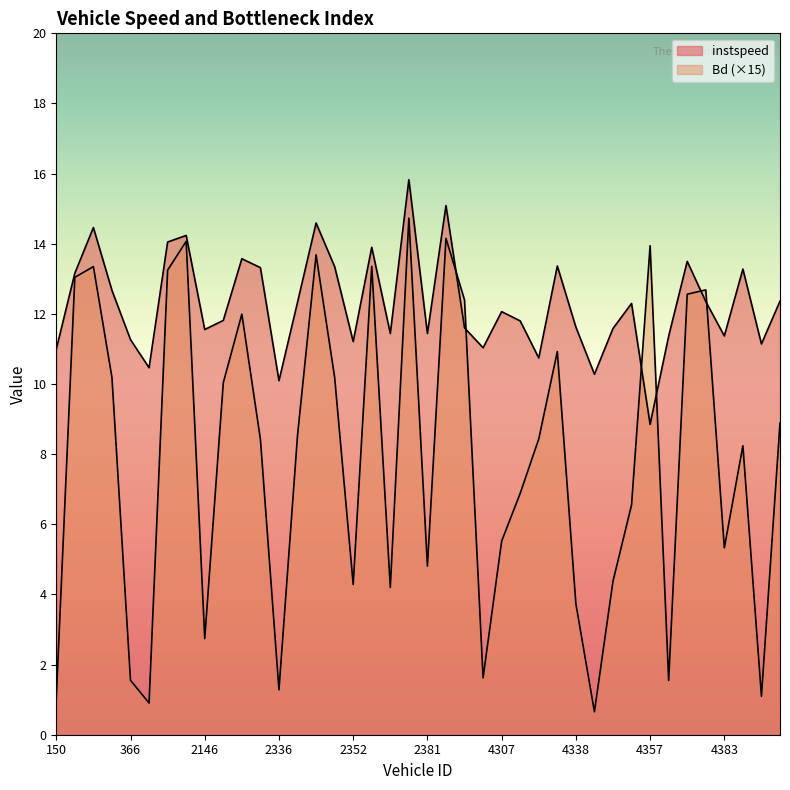

What is the value of the Bd point at the 3rd from the left?

13.3